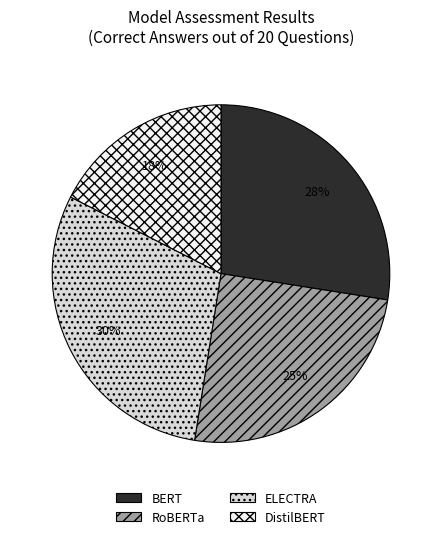

Which slice is the smallest?

DistilBERT